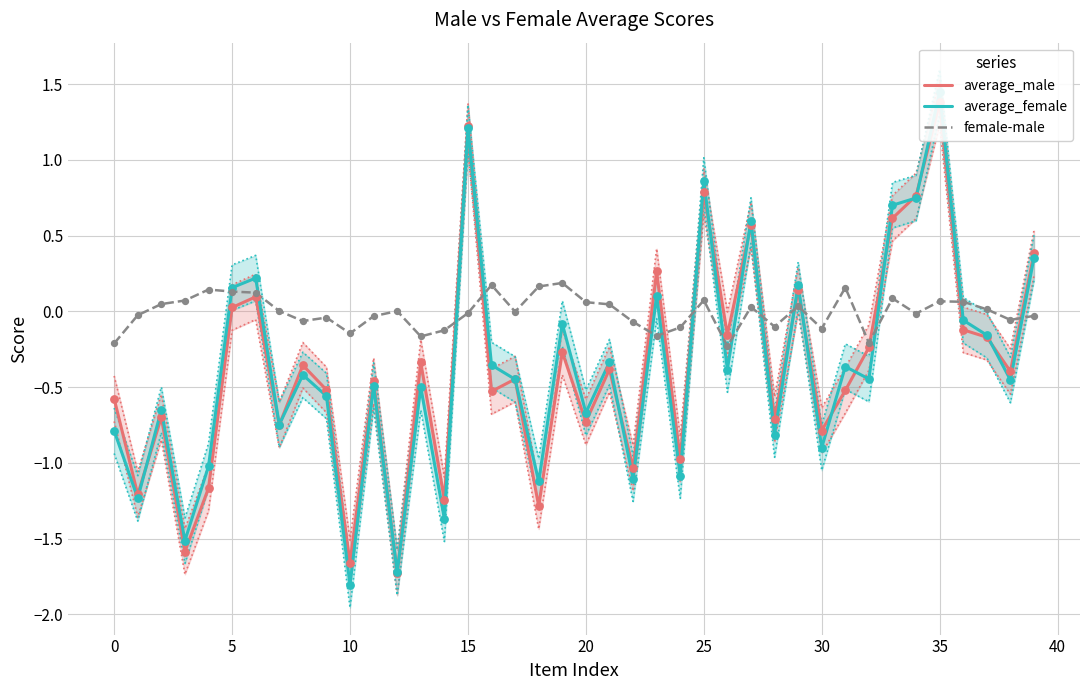

What is the total value across all series at 14?

-2.7